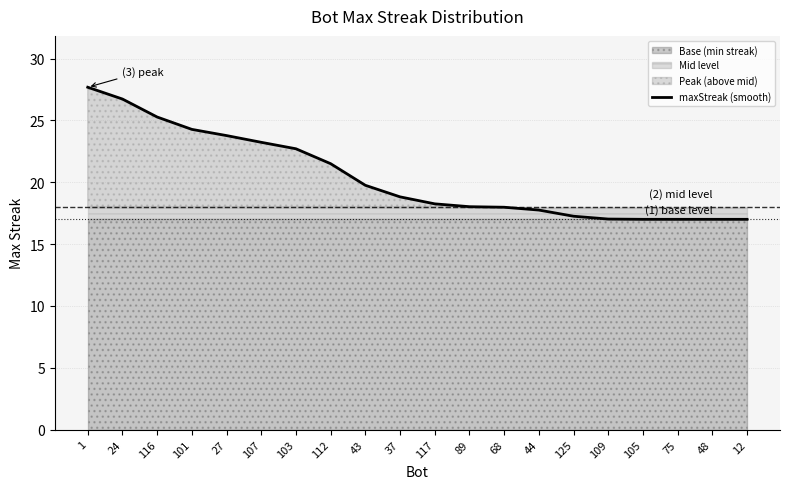

How many data points does each series have?

20